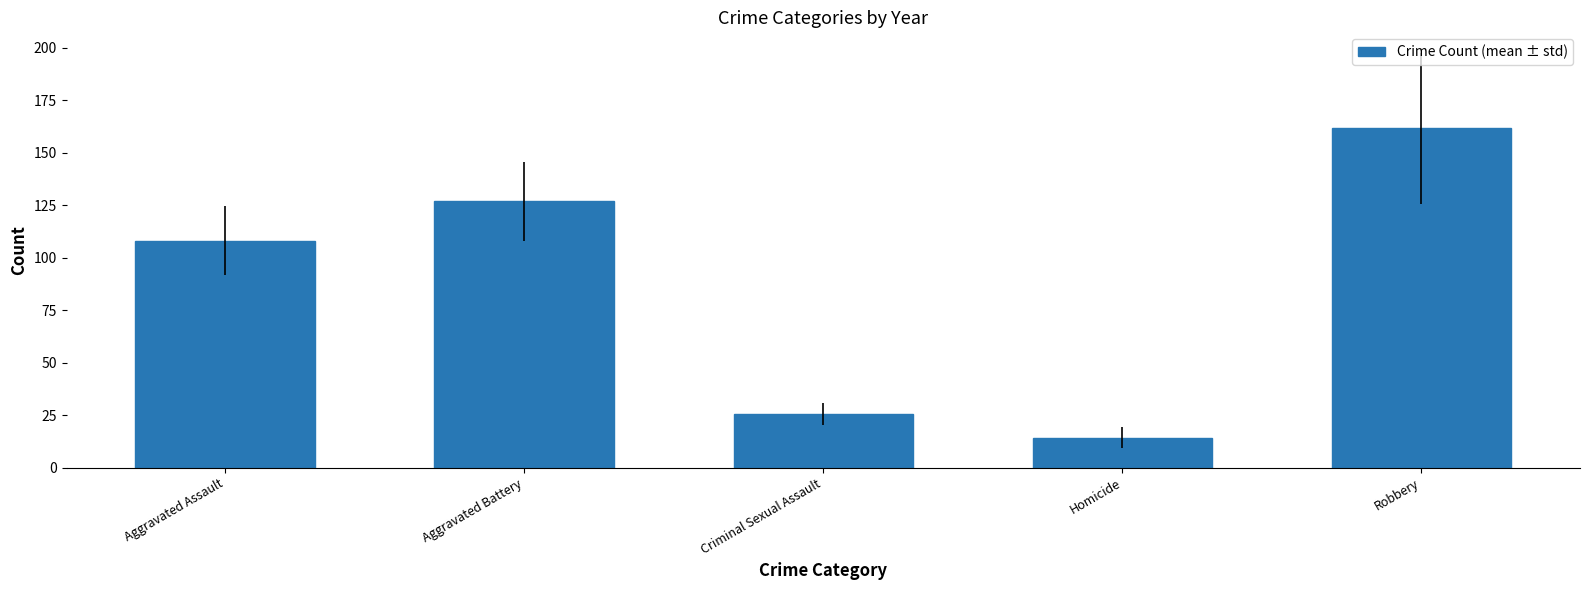

What is the label of the 4th bar from the right?

Aggravated Battery